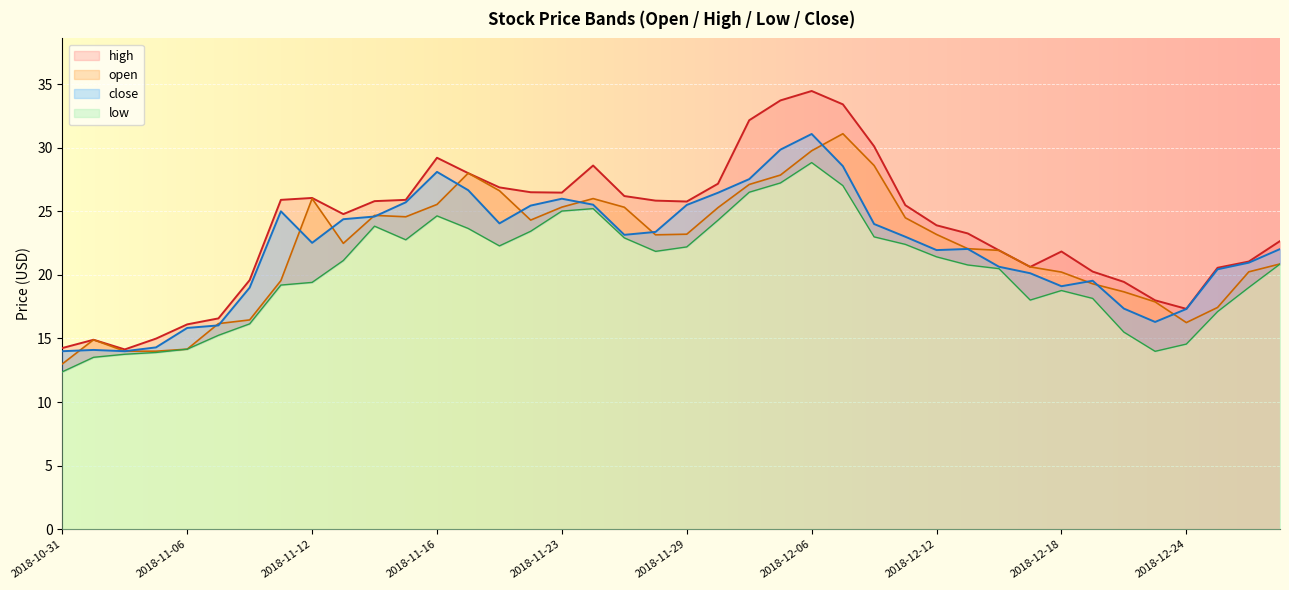

Which series has the largest total across all categories?

high